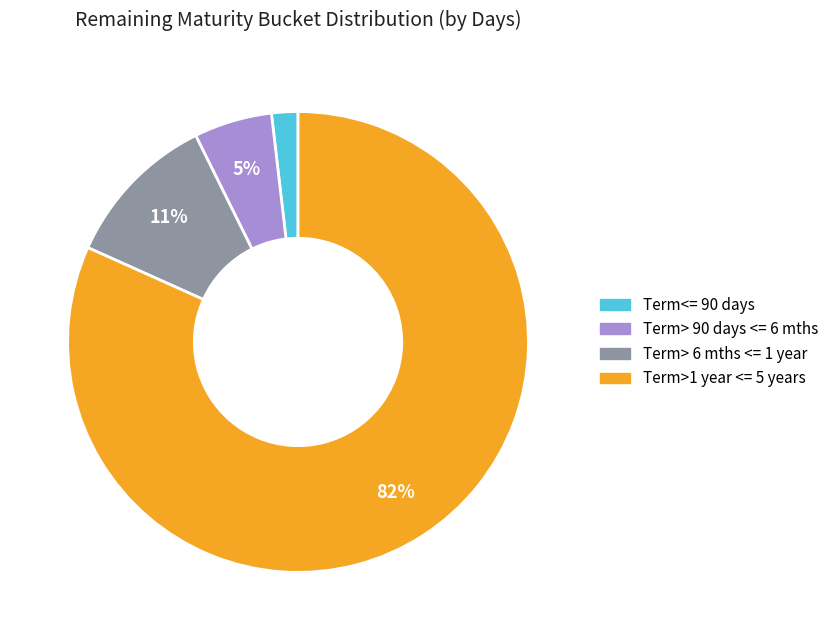

Which slice is the smallest?

Term<= 90 days